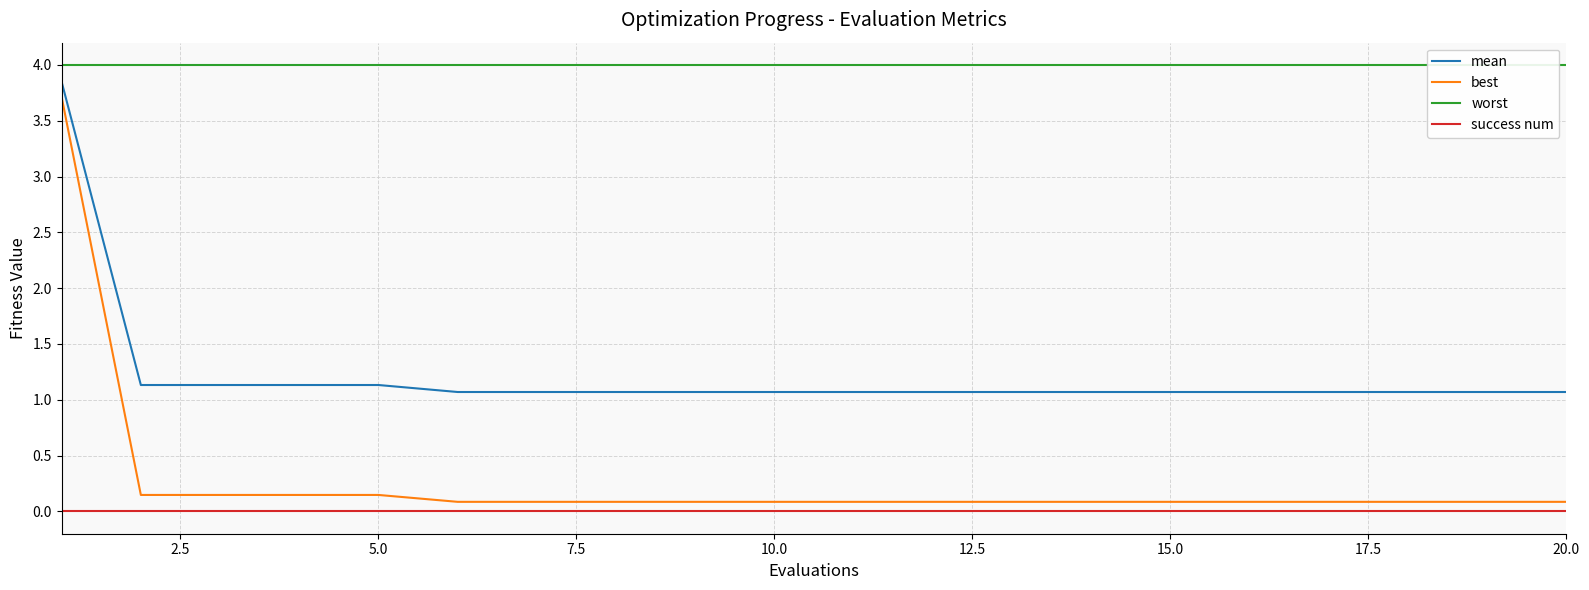

Between 7.5 and 20.0, which series saw the biggest shift?

mean